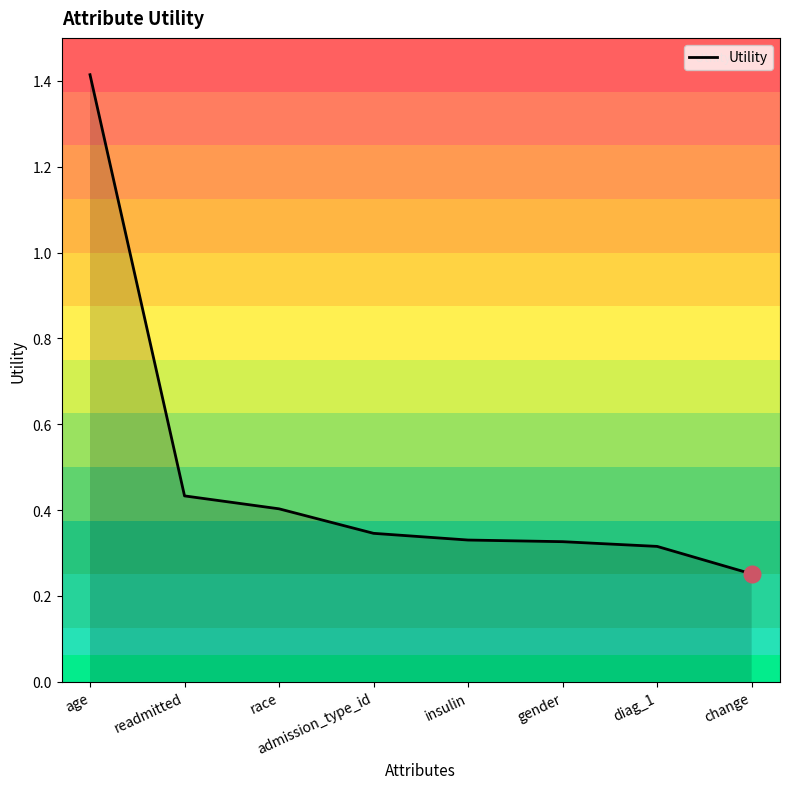

Is this an area chart (filled region under the line)?

No